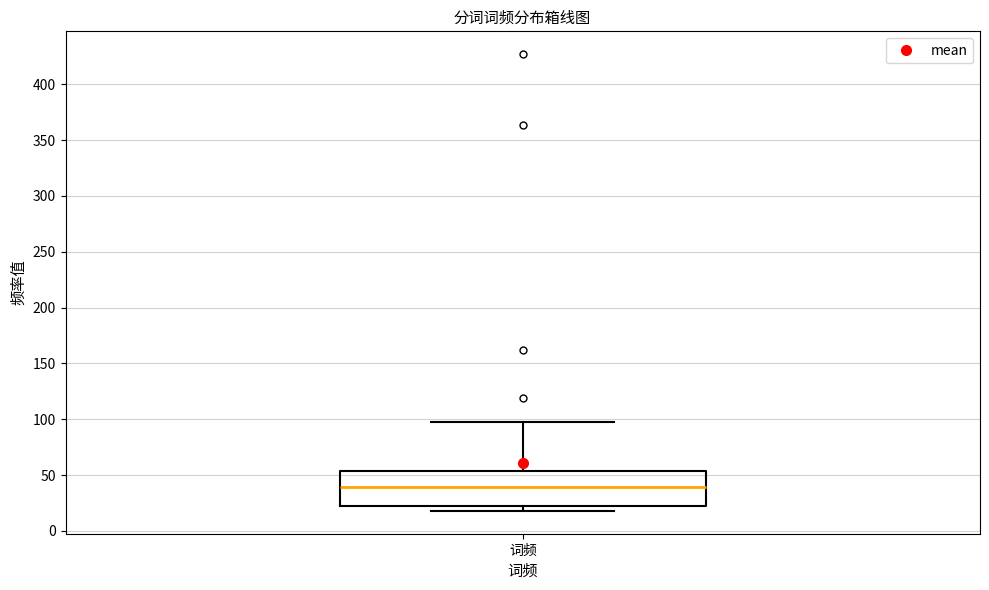

Read this box plot against the y-axis: the position of the median line, the range covered by the box, and the ends of both whiskers. The values are not printed on the chart, so give them approximately, as read against the axis.

median 40, box 25 to 55, whiskers 20 to 100